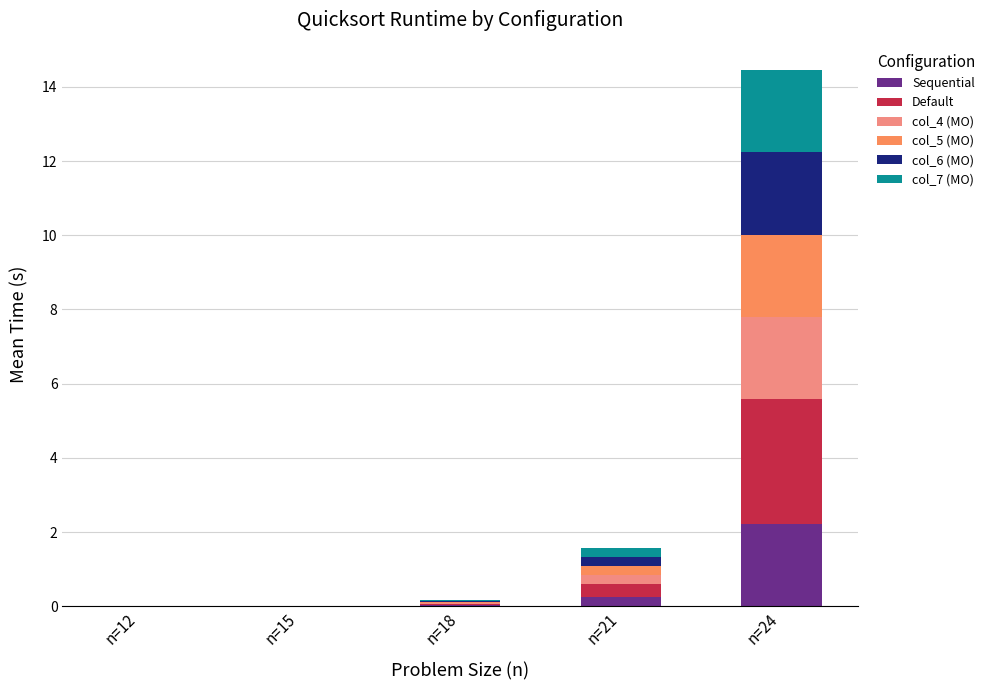

Which category has the highest value in the Sequential series?

n=24